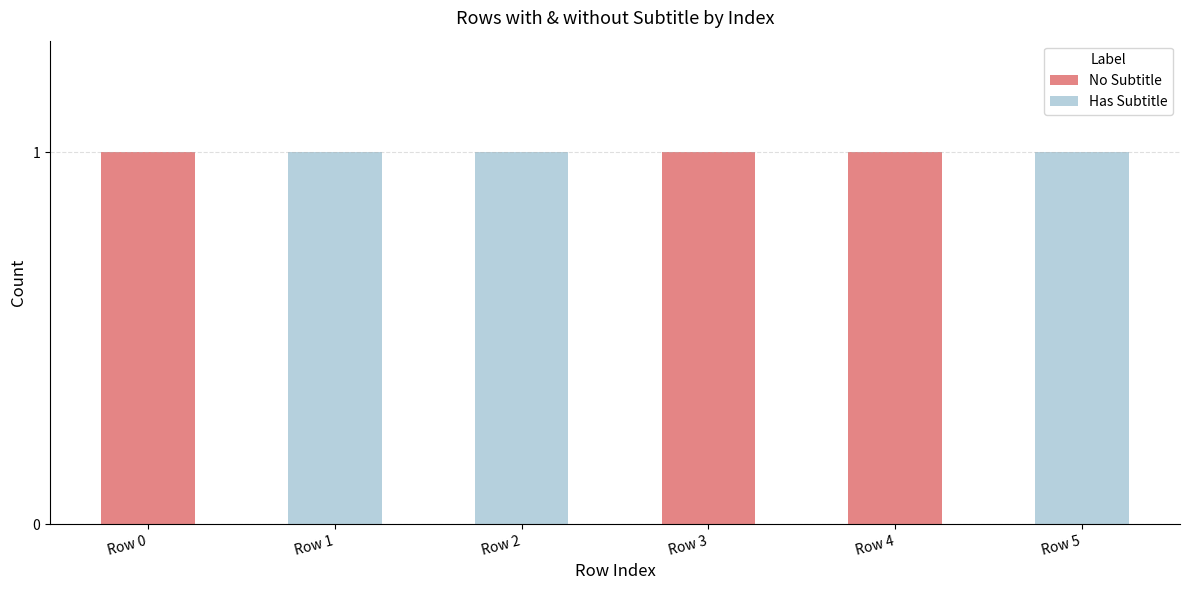

Reading left to right, transcribe the values for No Subtitle.

Row 0=1	Row 1=0	Row 2=0	Row 3=1	Row 4=1	Row 5=0